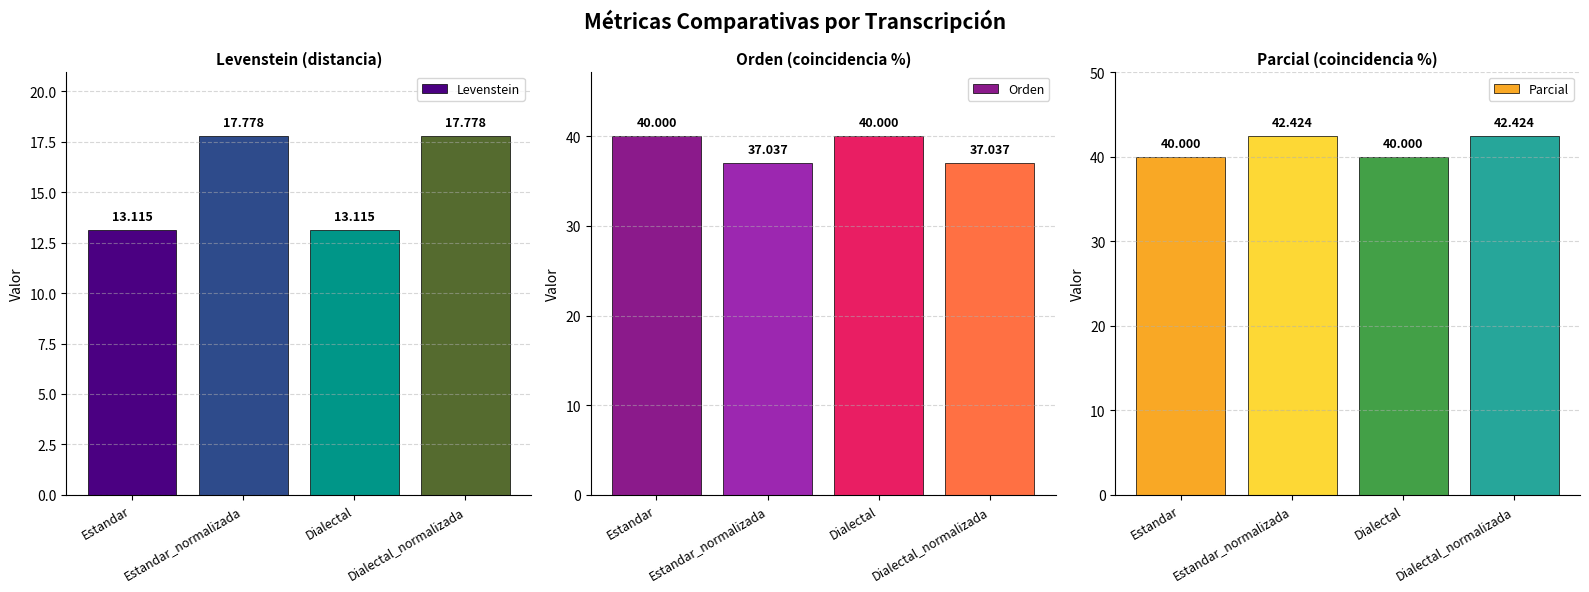

What is the difference between the highest and lowest values at Estandar?

26.9